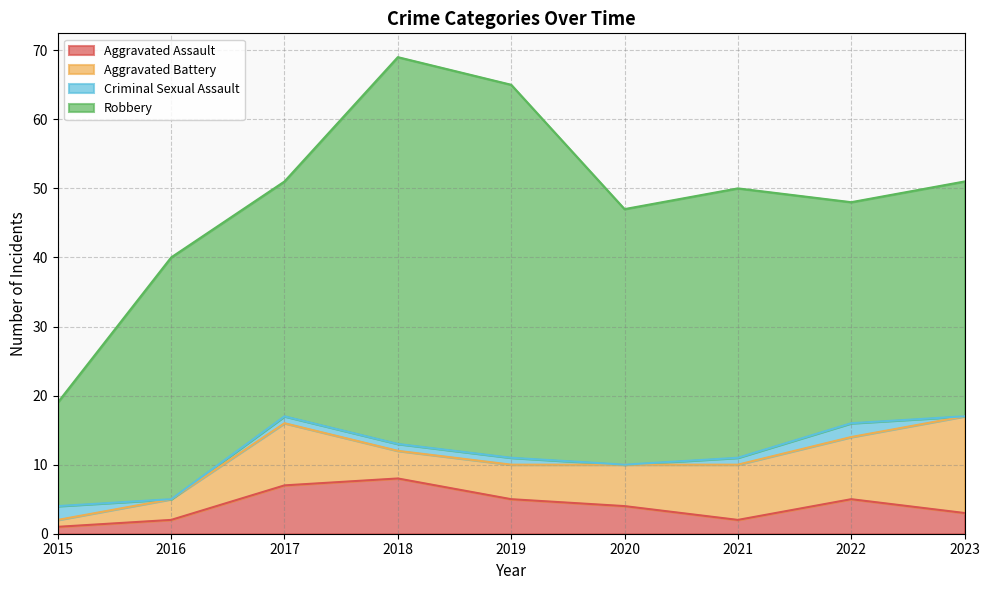

Which has a higher value, 2018 or 2021?

2018